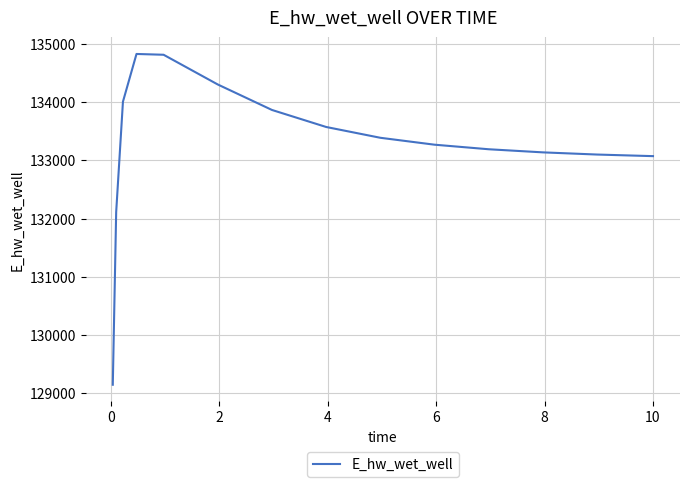

What is the difference between the maximum and minimum values?

5683.7